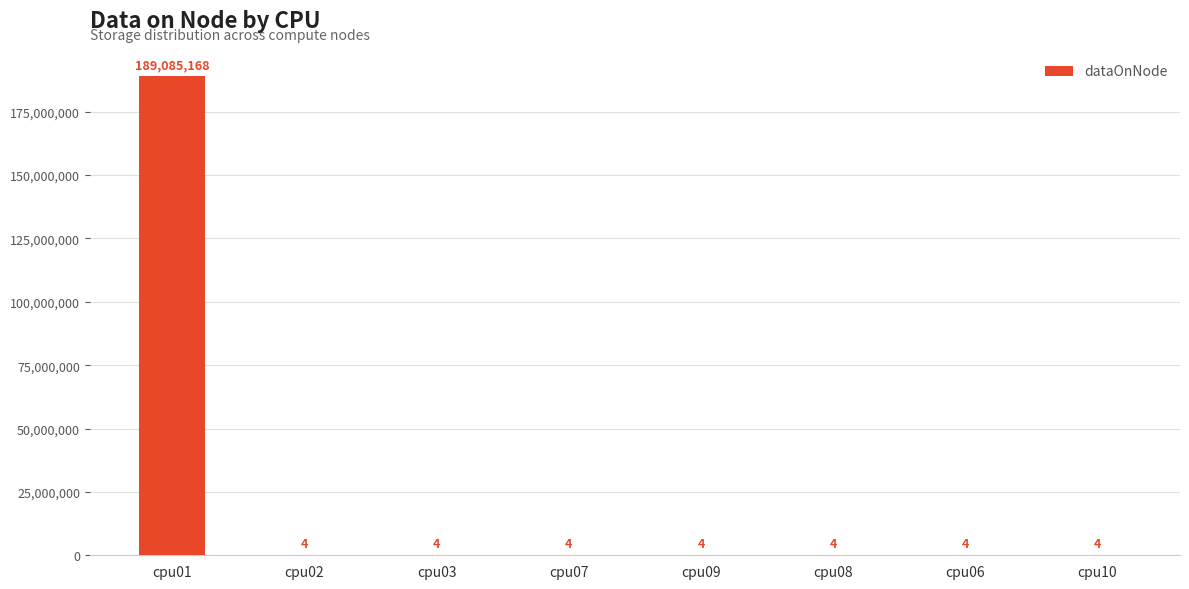

Is it true that the value at cpu09 is 4?

True